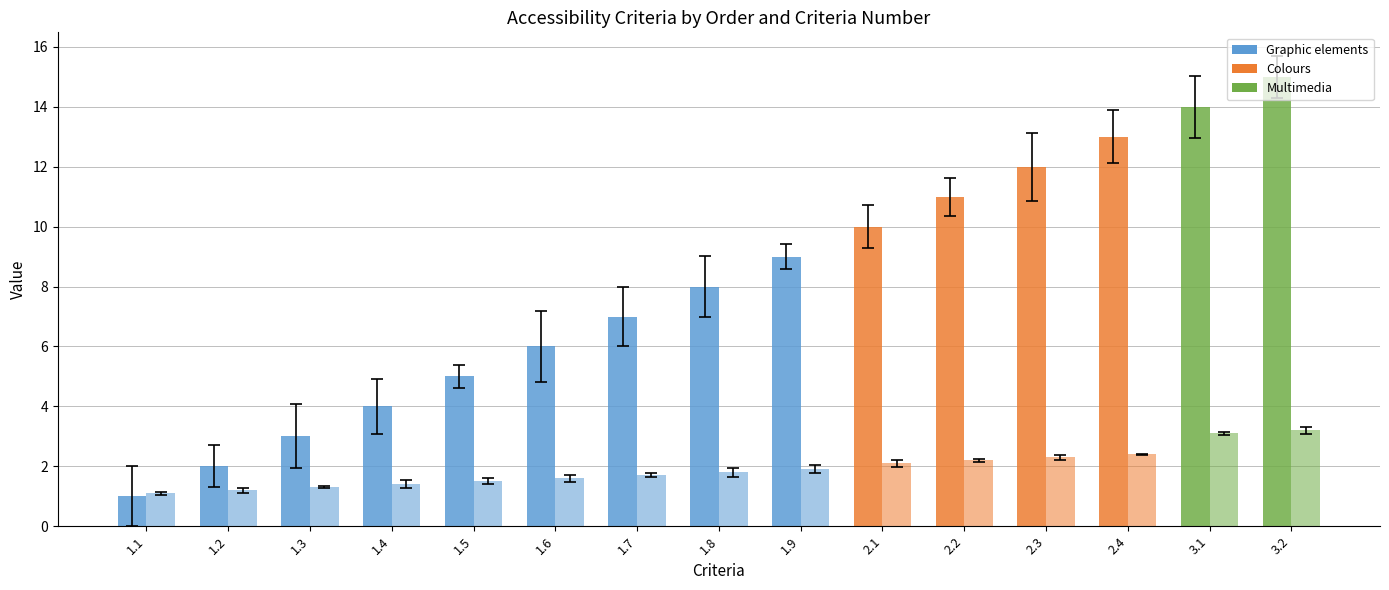

Reading left to right, list all the values displayed in this chart.

Order (col_1): 1.0	2.0	3.0	4.0	5.0	6.0	7.0	8.0	9.0	10.0	11.0	12.0	13.0	14.0	15.0
Criteria (col_2): 1.1	1.2	1.3	1.4	1.5	1.6	1.7	1.8	1.9	2.1	2.2	2.3	2.4	3.1	3.2